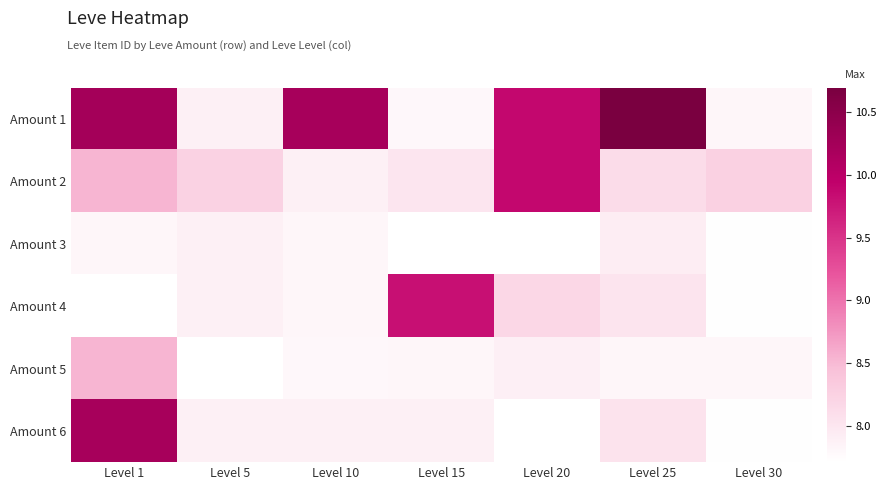

Reading right to left, extract all data points from this chart.

Amount 1: Level 30=7.8	Level 25=10.7	Level 20=9.9	Level 15=7.8	Level 10=10.2	Level 5=7.9	Level 1=10.2
Amount 2: Level 30=8.3	Level 25=8.1	Level 20=9.9	Level 15=8.0	Level 10=7.9	Level 5=8.2	Level 1=8.5
Amount 3: Level 30=7.7	Level 25=7.9	Level 20=7.7	Level 15=7.7	Level 10=7.8	Level 5=7.9	Level 1=7.8
Amount 4: Level 30=7.7	Level 25=8.0	Level 20=8.2	Level 15=9.8	Level 10=7.8	Level 5=7.9	Level 1=7.7
Amount 5: Level 30=7.8	Level 25=7.8	Level 20=7.9	Level 15=7.8	Level 10=7.8	Level 5=7.7	Level 1=8.5
Amount 6: Level 30=7.7	Level 25=8.0	Level 20=7.7	Level 15=7.9	Level 10=7.9	Level 5=7.9	Level 1=10.2